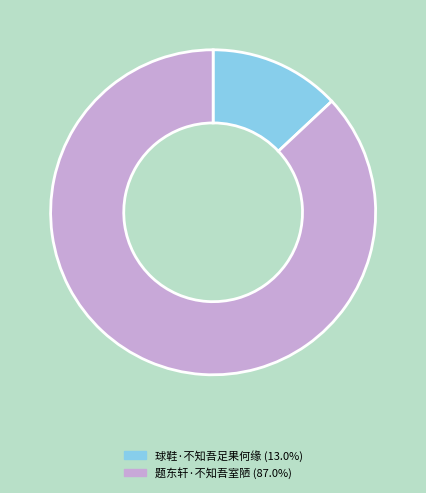

Which has a higher value, 题东轩·不知吾室陋 or 球鞋·不知吾足果何缘?

题东轩·不知吾室陋